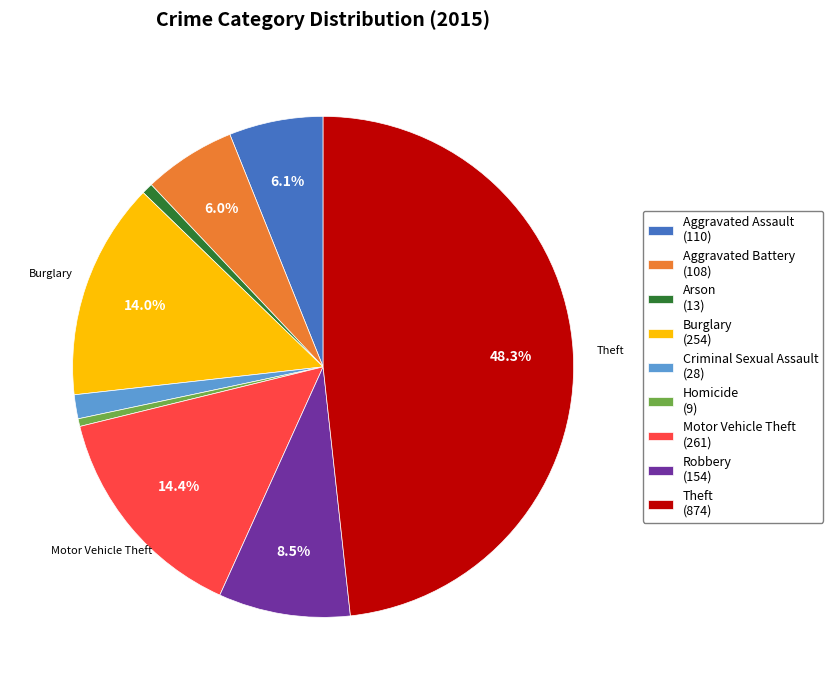

Does any single category account for the majority?

No